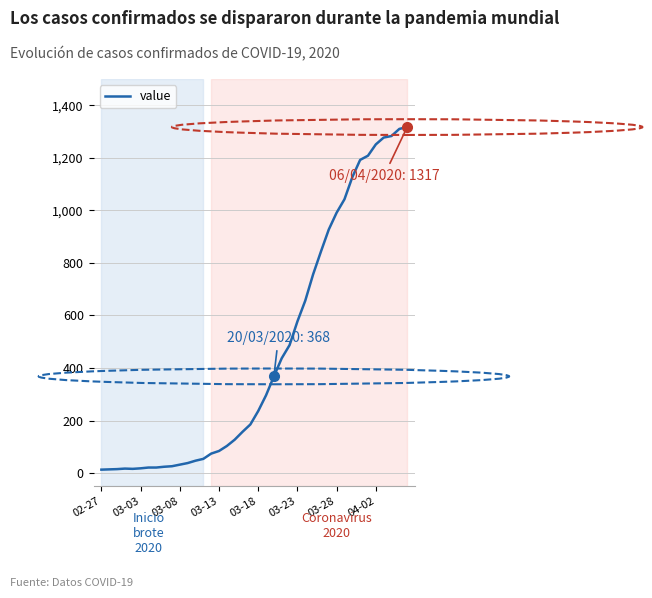

What is the maximum value shown in the chart?

1317